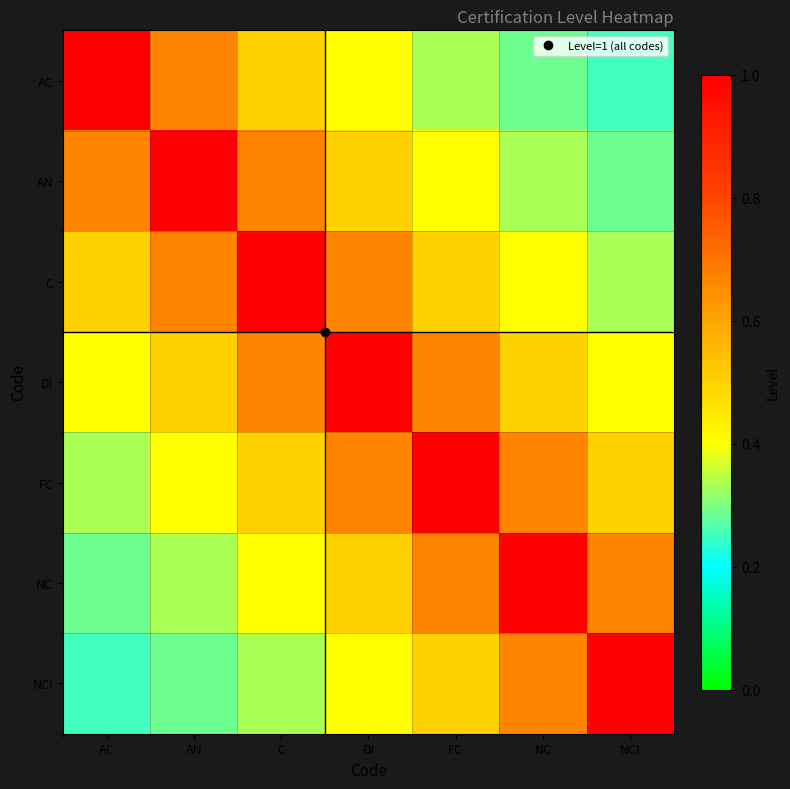

Which category has the highest value across all series?

AC